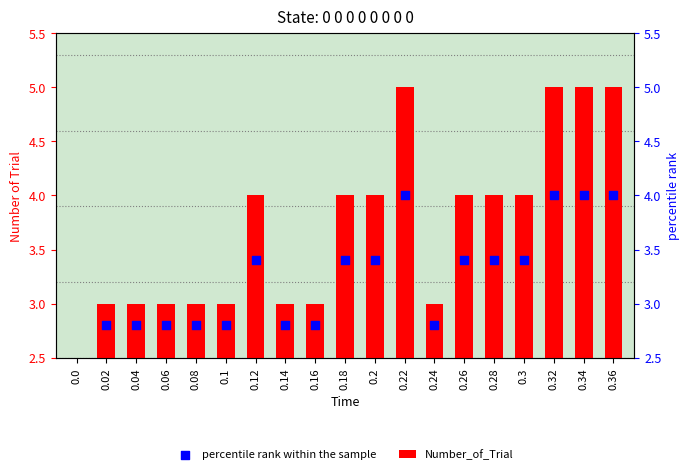

At which category is the sum across all series the highest?

0.22